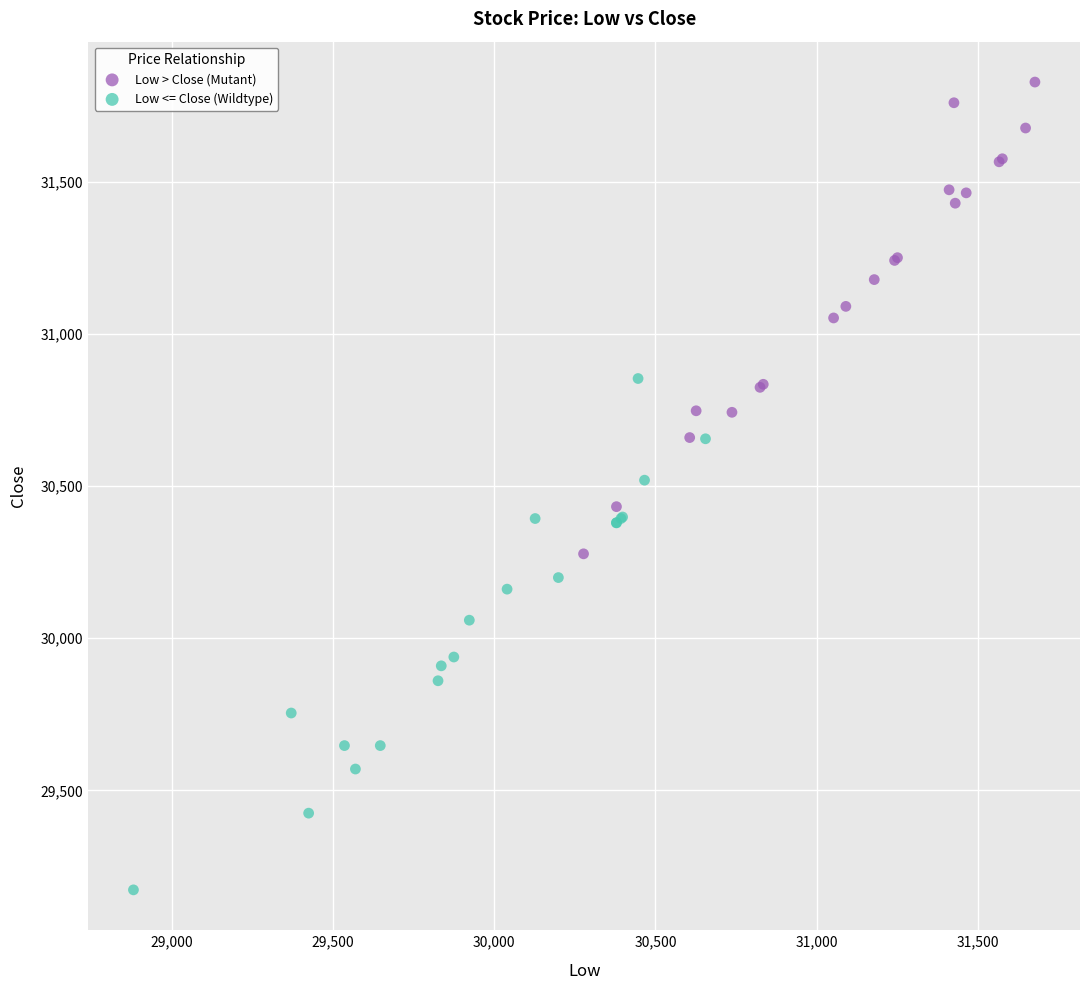

Which series contains the lowest Y value?

Low <= Close (Wildtype)